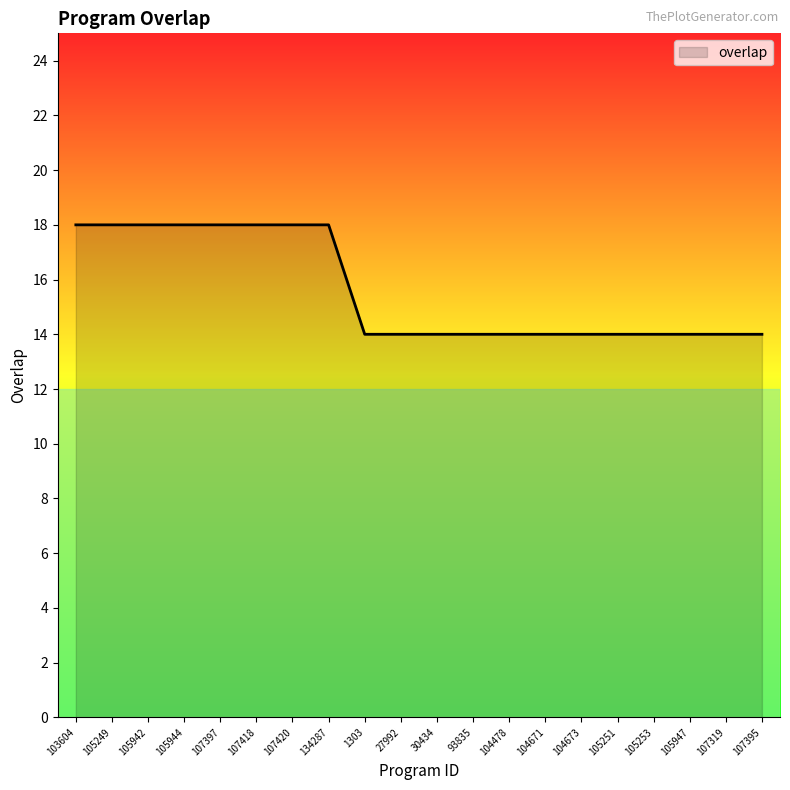

Reading left to right, extract all data points from this chart.

18	18	18	18	18	18	18	18	14	14	14	14	14	14	14	14	14	14	14	14